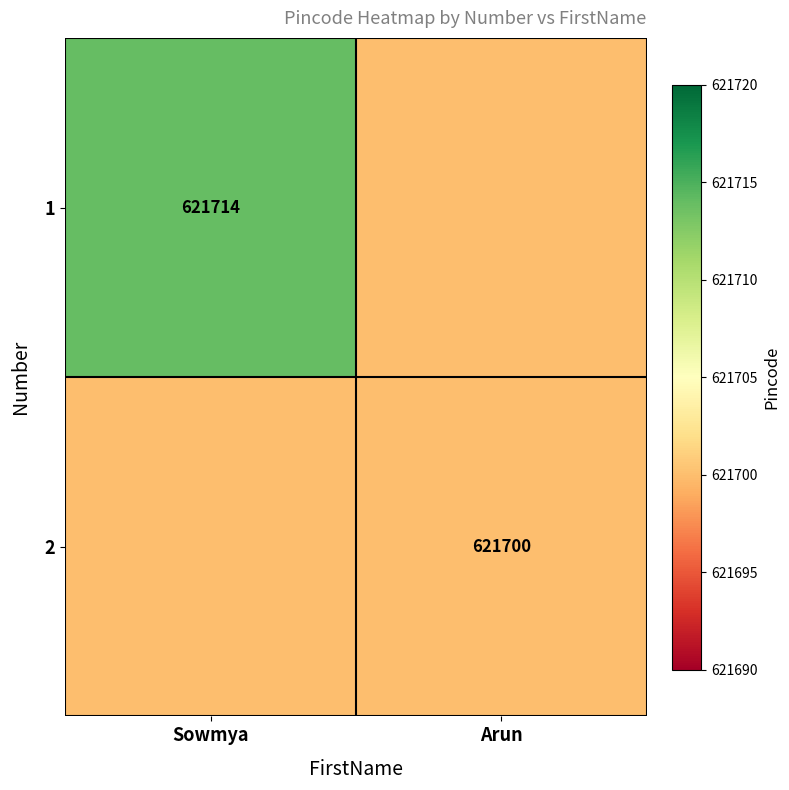

The 2 series shows 402864 at Arun. True or false?

False